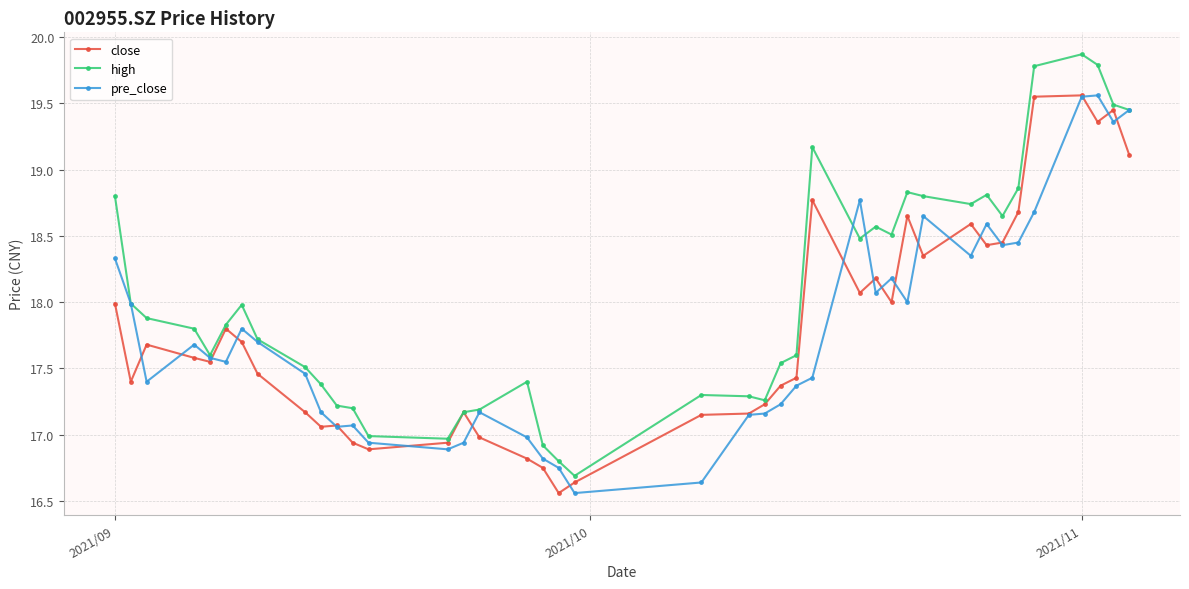

Which series has the largest total across all categories?

high